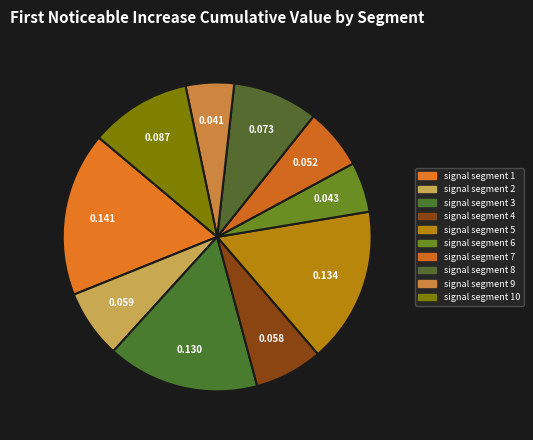

Which slice is the largest?

signal segment 1